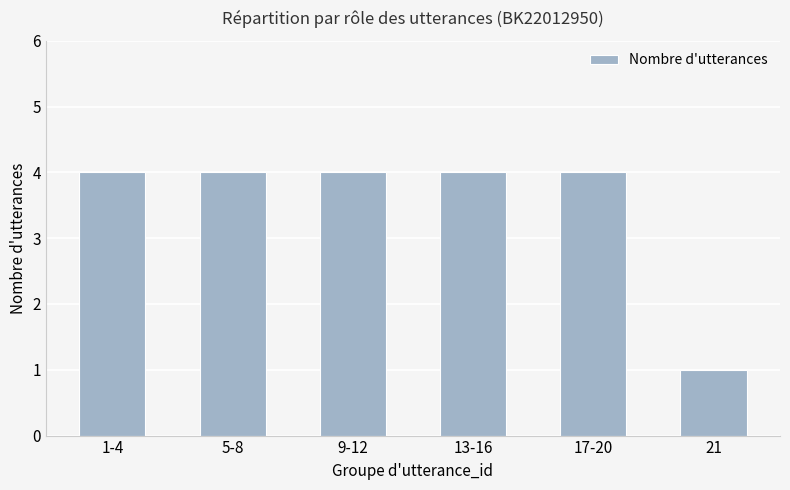

Read the value at 13-16.

4